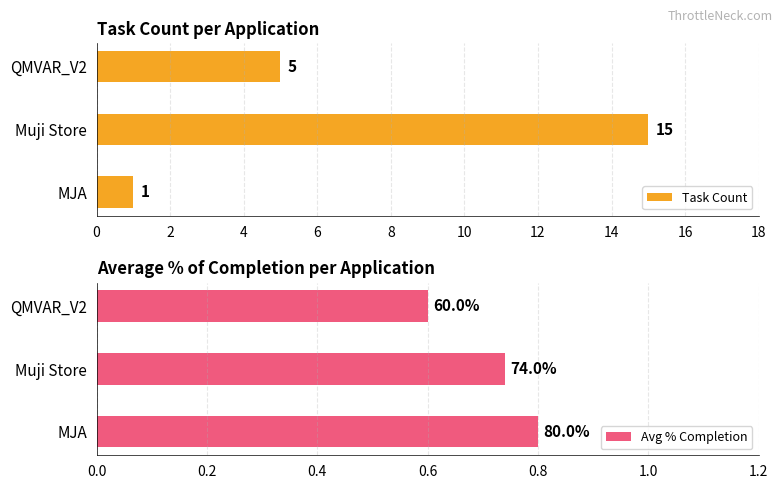

True or false: Task Count has a value of 1 at QMVAR_V2.

False